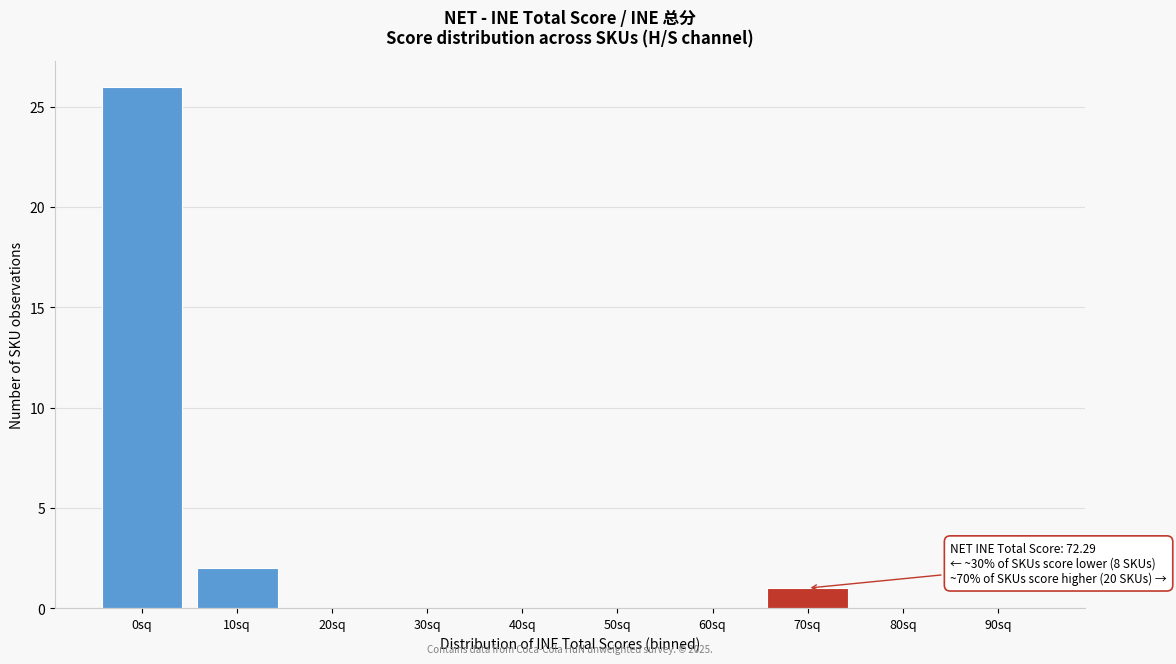

Reading left to right, what are all the values shown in this chart?

0sq=26	10sq=2	20sq=0	30sq=0	40sq=0	50sq=0	60sq=0	70sq=1	80sq=0	90sq=0